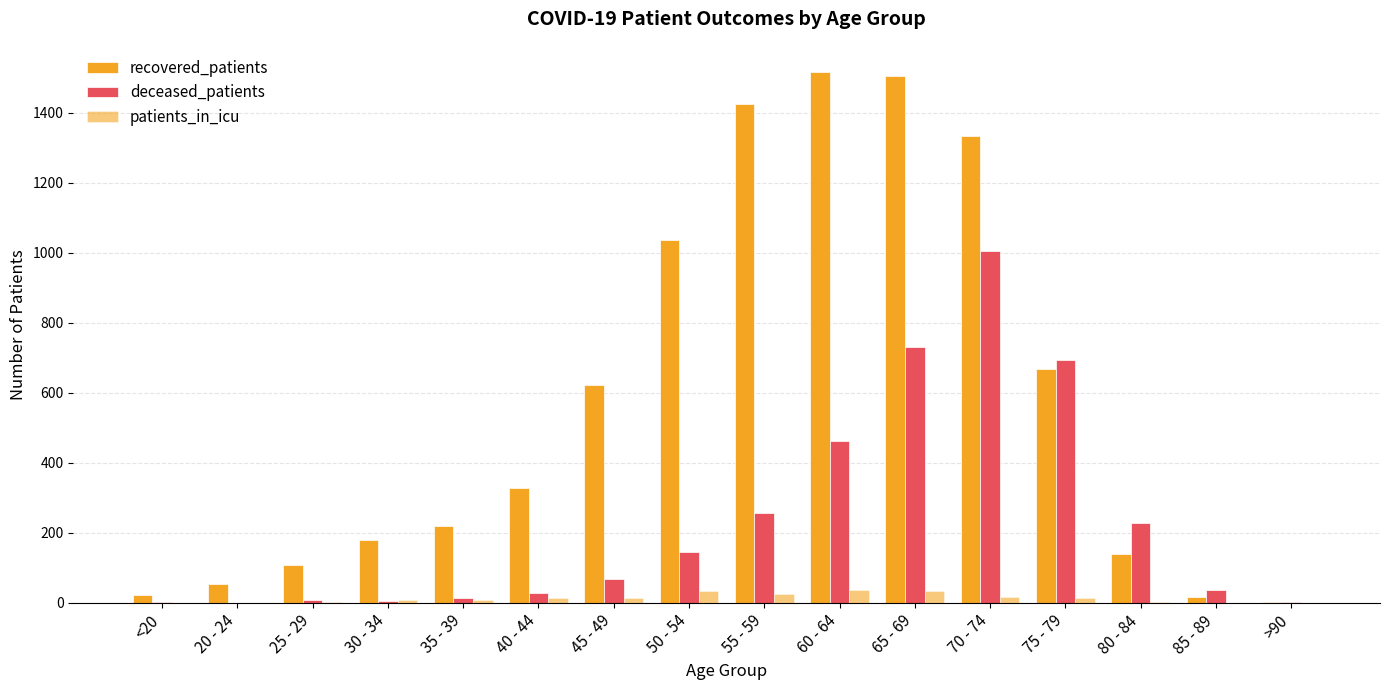

How many distinct data groups are displayed?

3